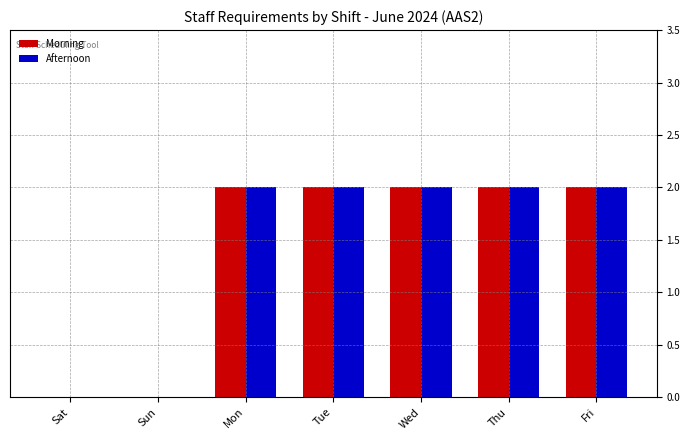

What is the greatest value displayed?

2